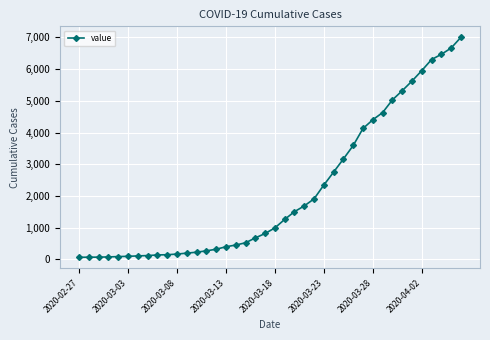

How many distinct data groups are displayed?

1